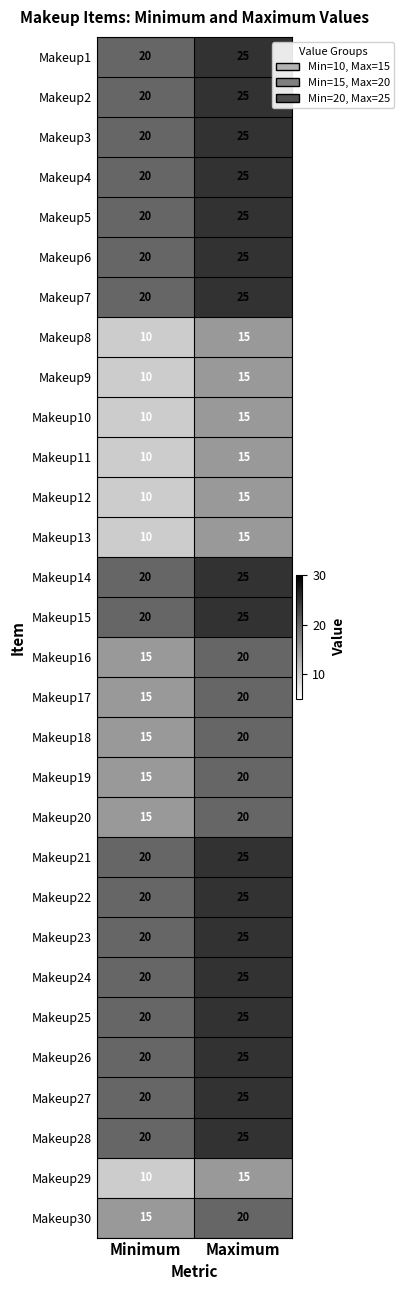

At which label is Makeup21 closest to 22?

Minimum